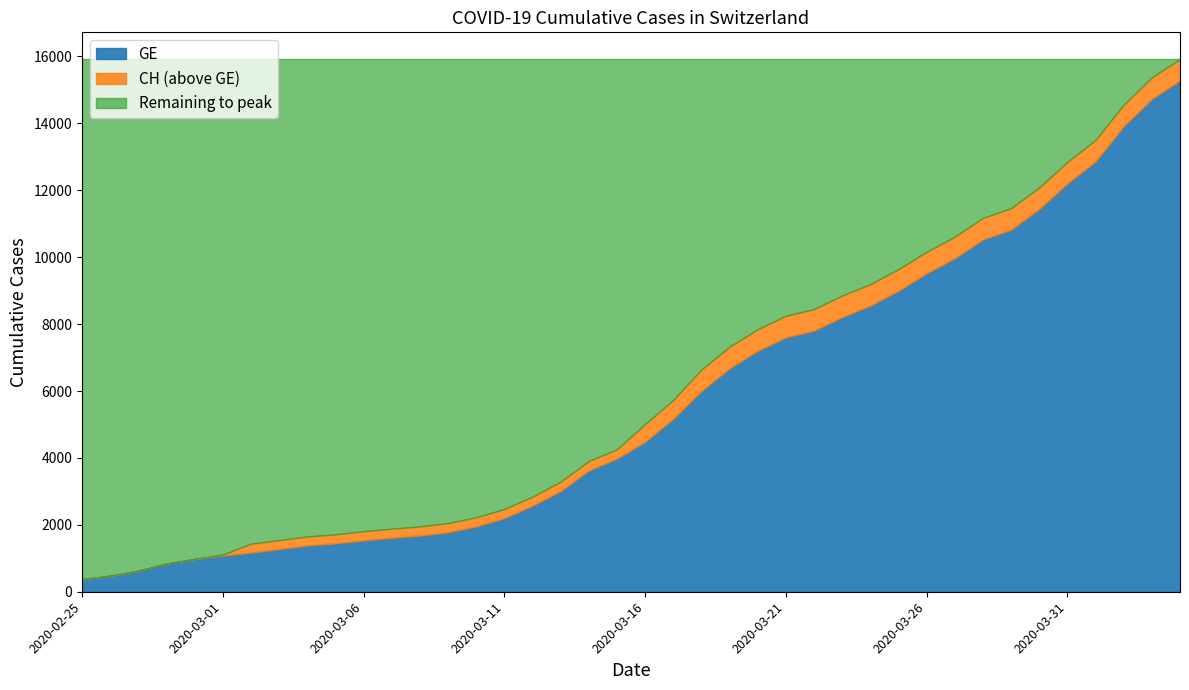

Where does the GE series first go above 4485?

2020-03-17